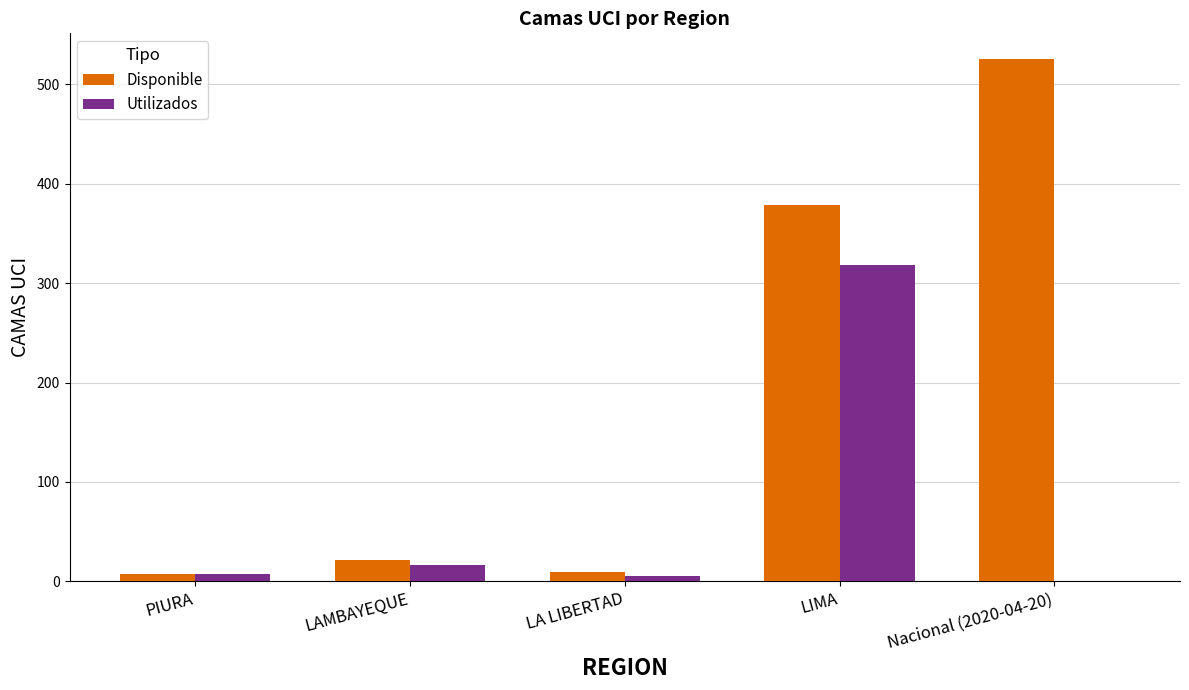

The Utilizados series shows -191 at Nacional (2020-04-20). True or false?

False